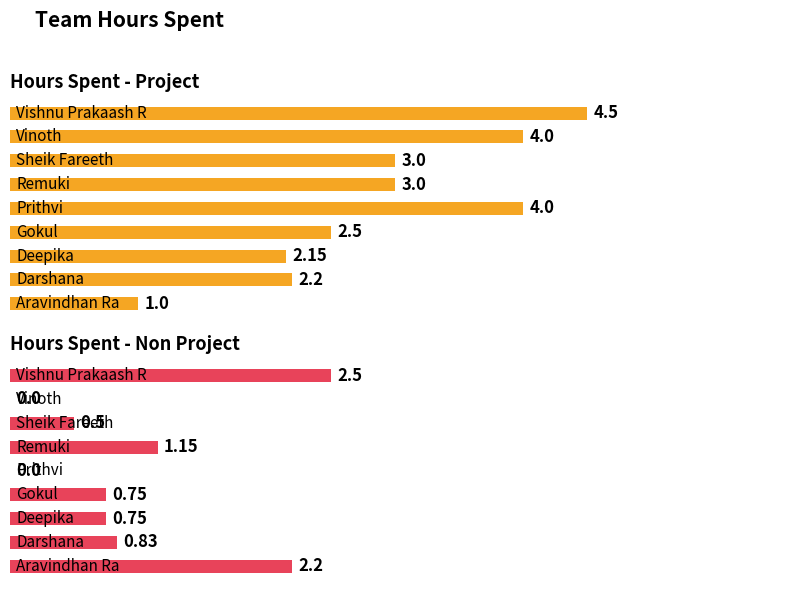

What is the value of the Hours Spent - Project bar at the 8th from the left?

4.0